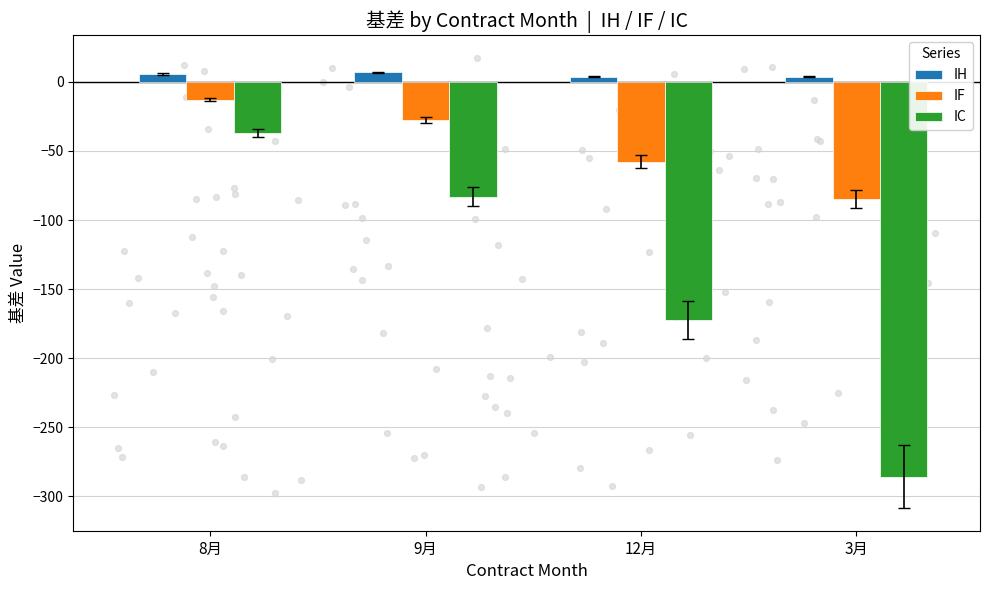

Which series contains the highest Y value?

IH